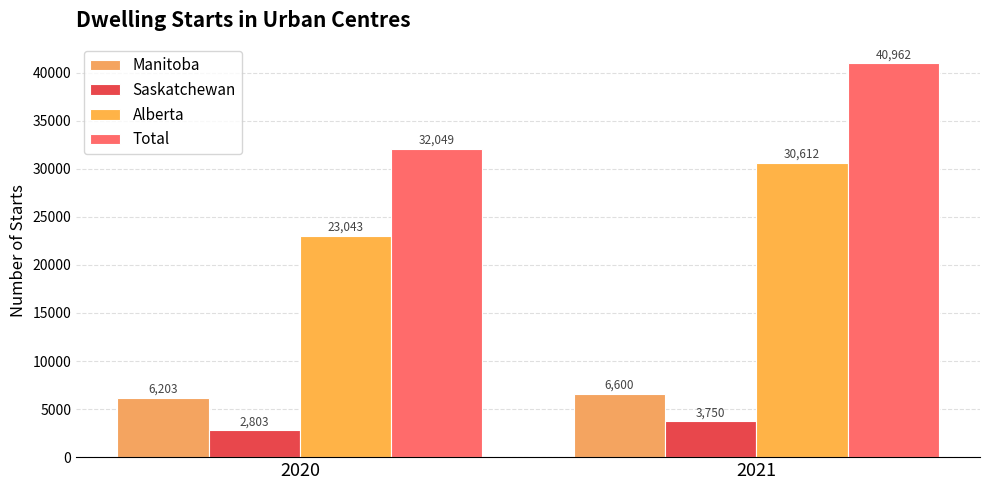

Rank the series at 2020 from highest to lowest value.

Total, Alberta, Manitoba, Saskatchewan